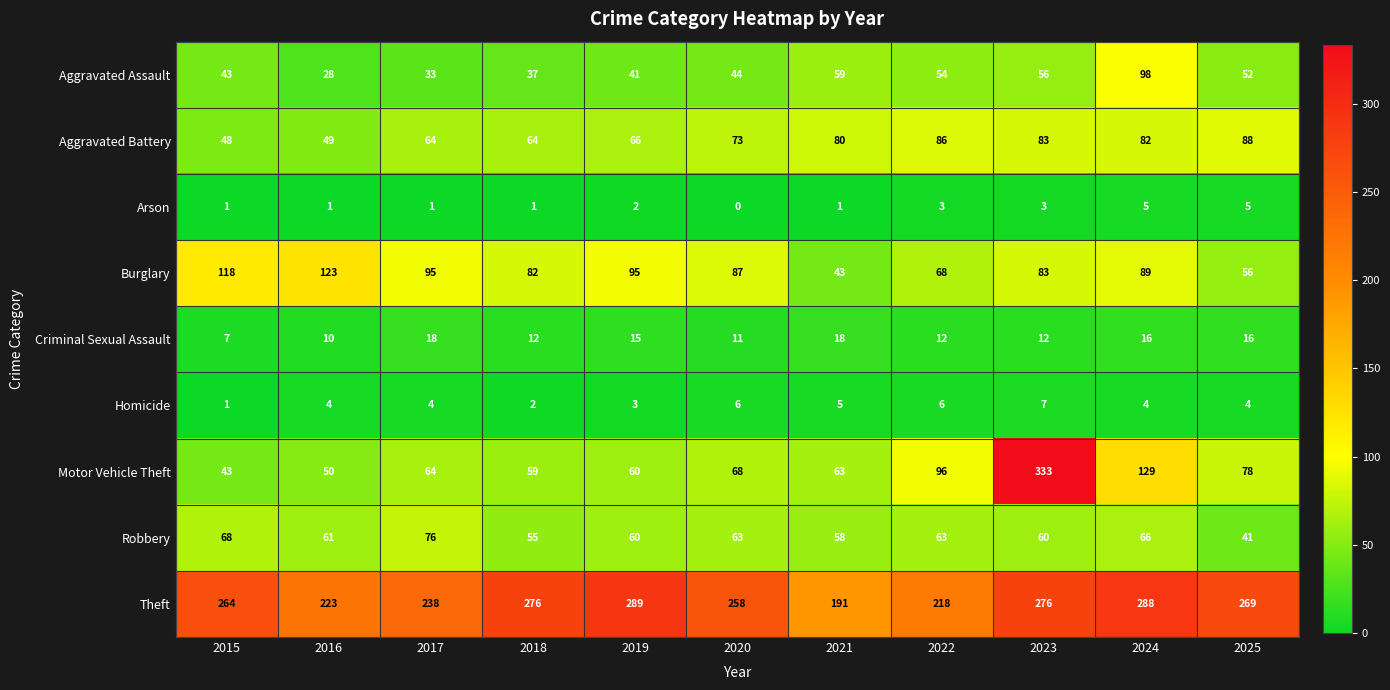

Rank the series by their maximum value, from lowest to highest.

Arson, Homicide, Criminal Sexual Assault, Robbery, Aggravated Battery, Aggravated Assault, Burglary, Theft, Motor Vehicle Theft